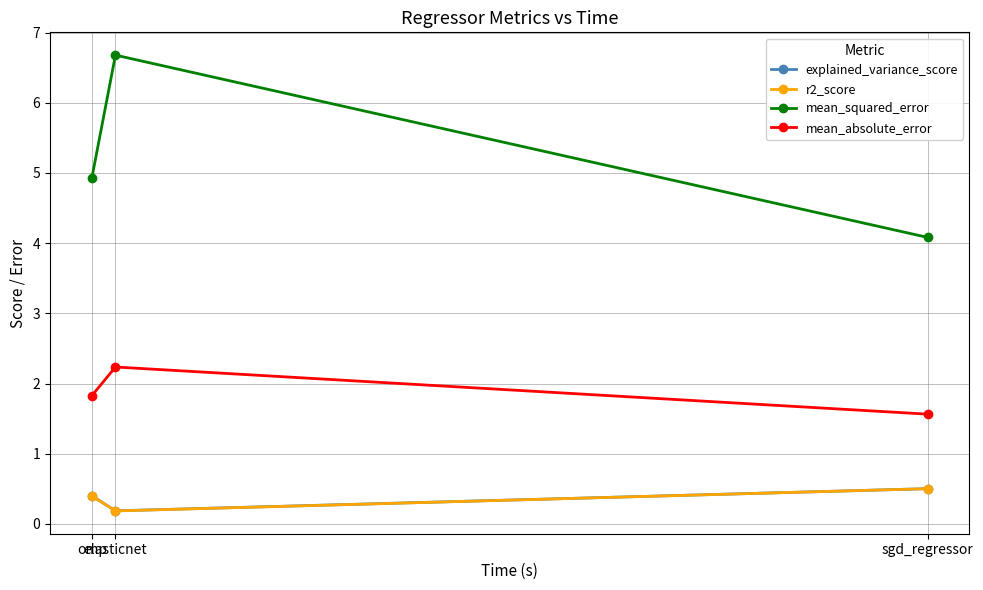

What position from the left is sgd_regressor?

3